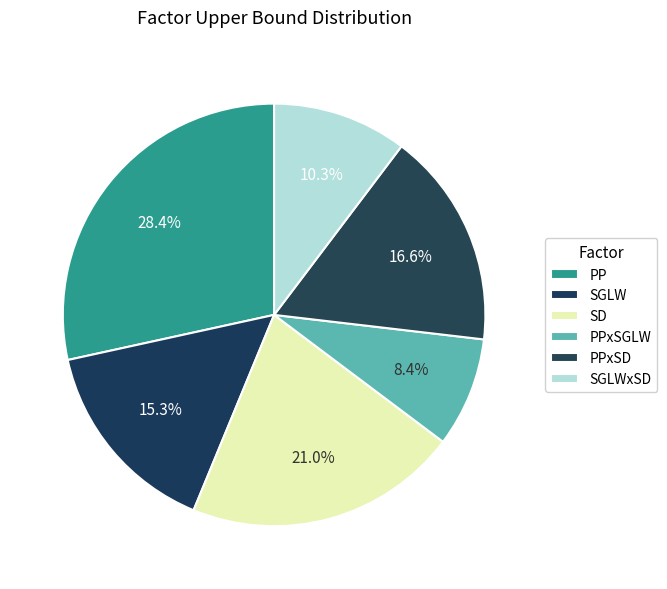

Count the number of slices in the pie.

6